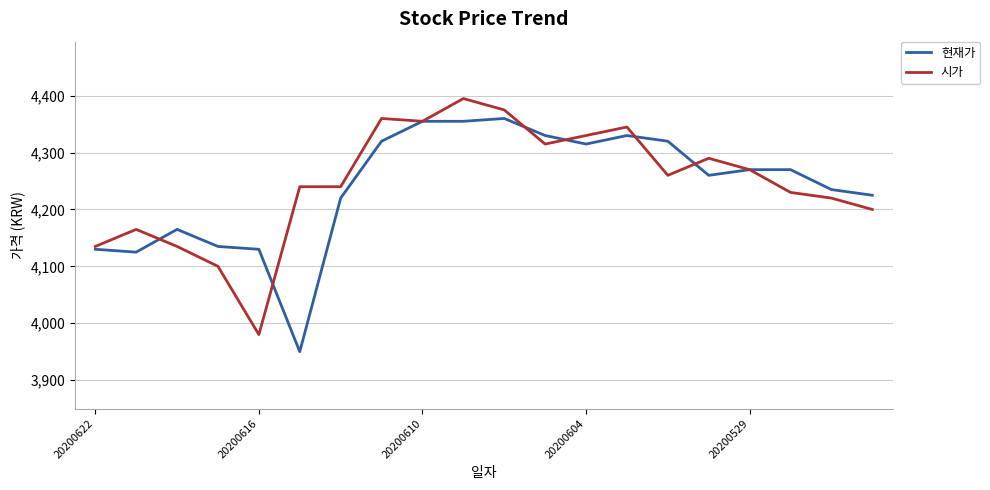

Does the chart display data point markers on the line(s)?

No